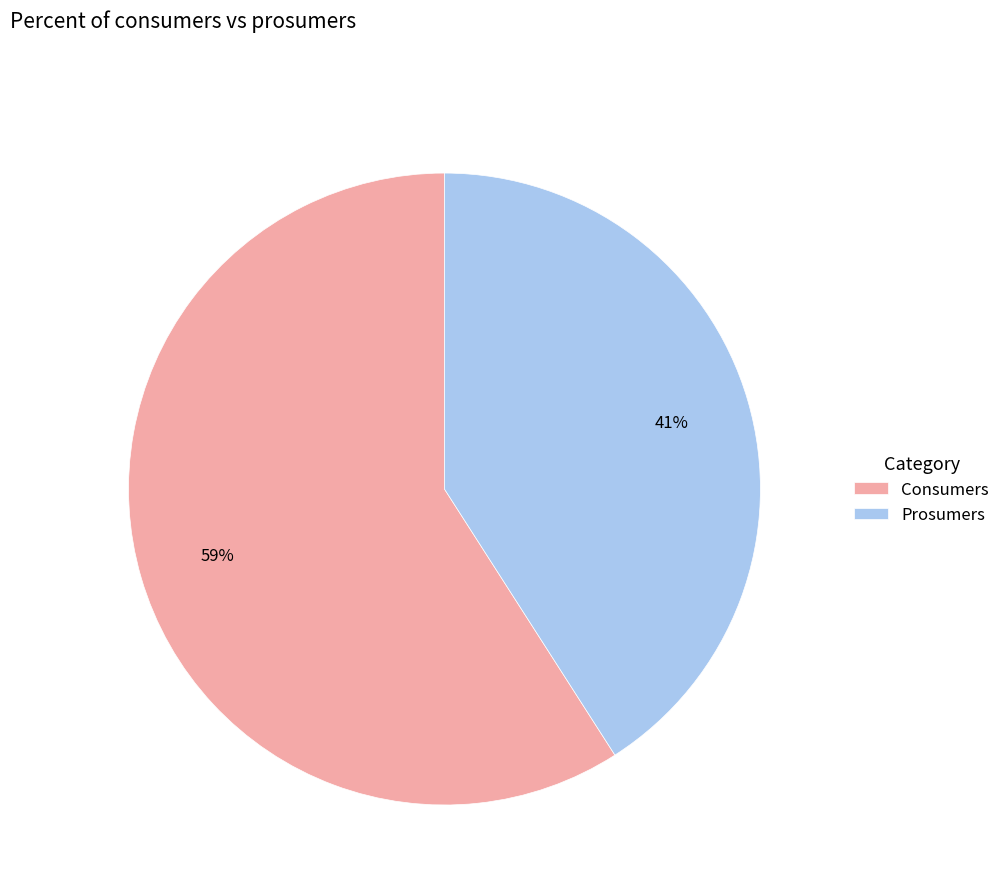

Combined, do Prosumers and Consumers account for over 50%?

Yes